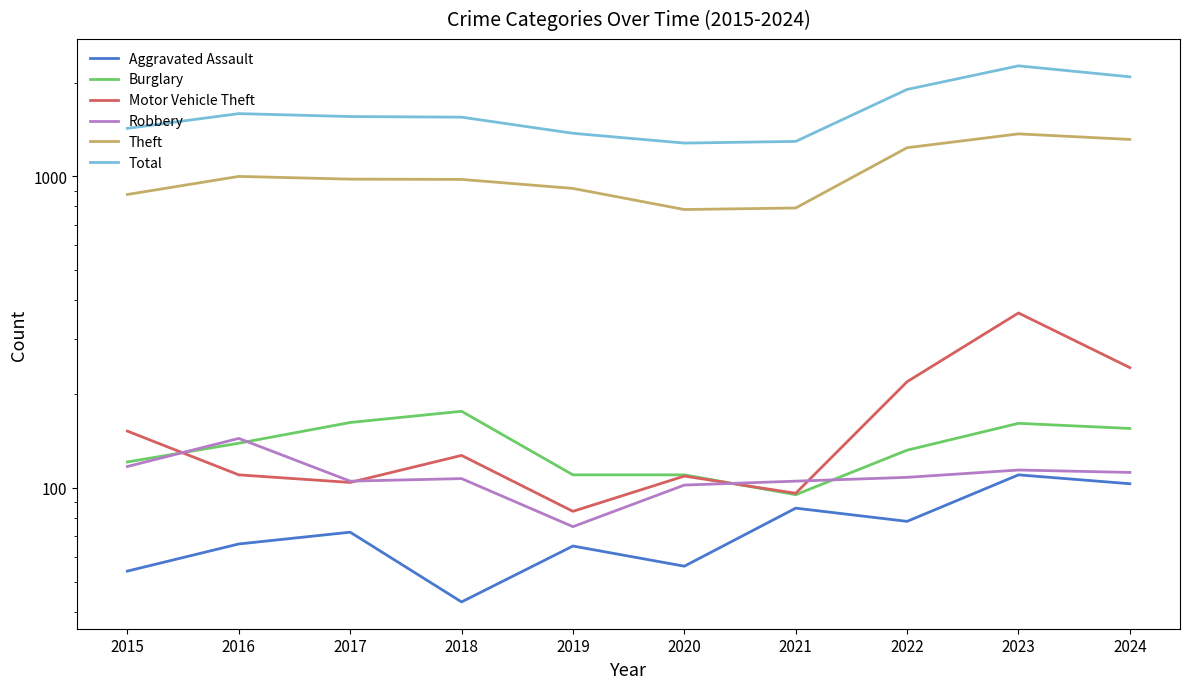

Between 2020 and 2023, which series saw the biggest shift?

Total